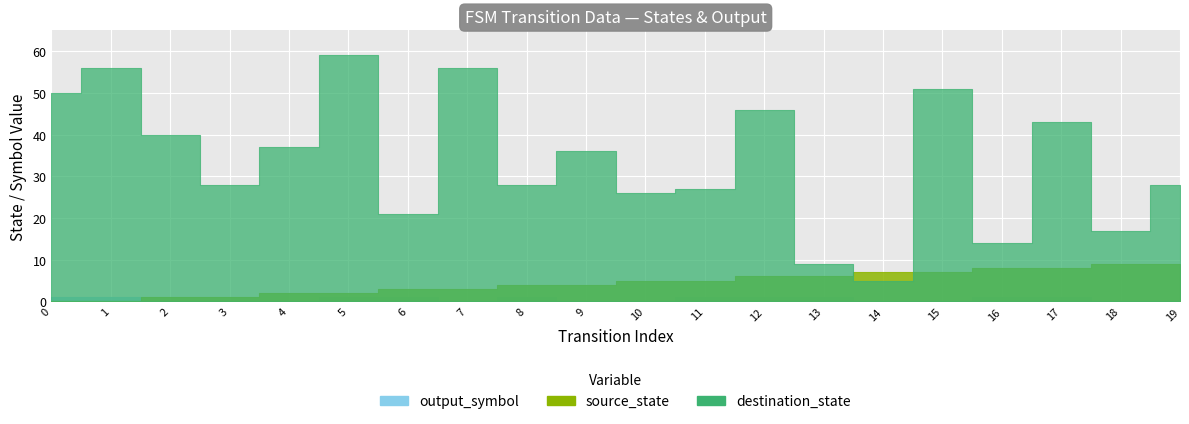

Reading right to left, extract all data points from this chart.

source_state: 19=9	18=9	17=8	16=8	15=7	14=7	13=6	12=6	11=5	10=5	9=4	8=4	7=3	6=3	5=2	4=2	3=1	2=1	1=0	0=0
destination_state: 19=28	18=17	17=43	16=14	15=51	14=5	13=9	12=46	11=27	10=26	9=36	8=28	7=56	6=21	5=59	4=37	3=28	2=40	1=56	0=50
output_symbol: 19=0	18=0	17=1	16=1	15=0	14=0	13=1	12=1	11=1	10=0	9=0	8=1	7=0	6=1	5=1	4=0	3=0	2=0	1=1	0=1